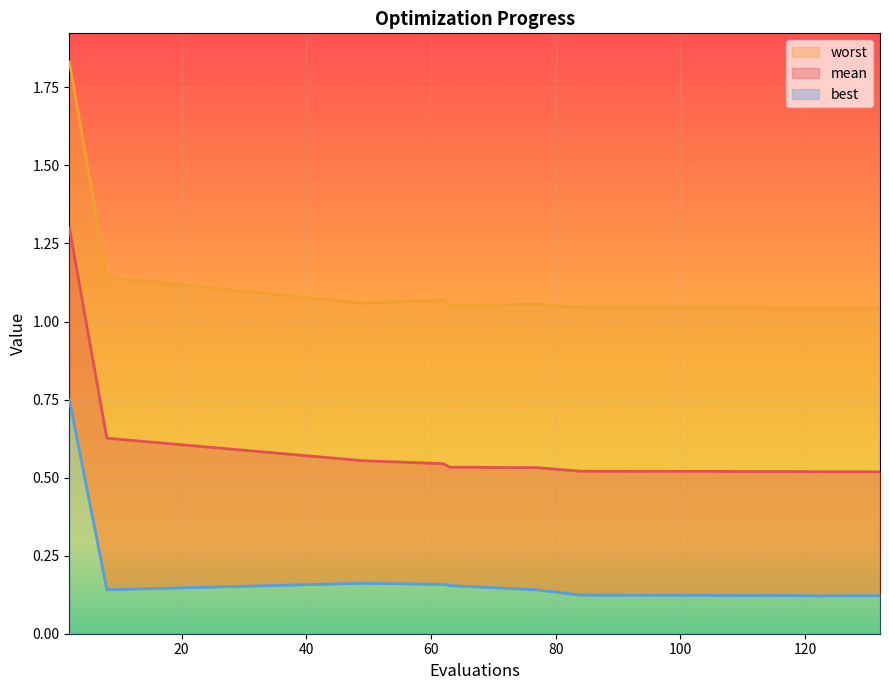

Is the value of mean at 84 greater than the value of best at 77?

Yes